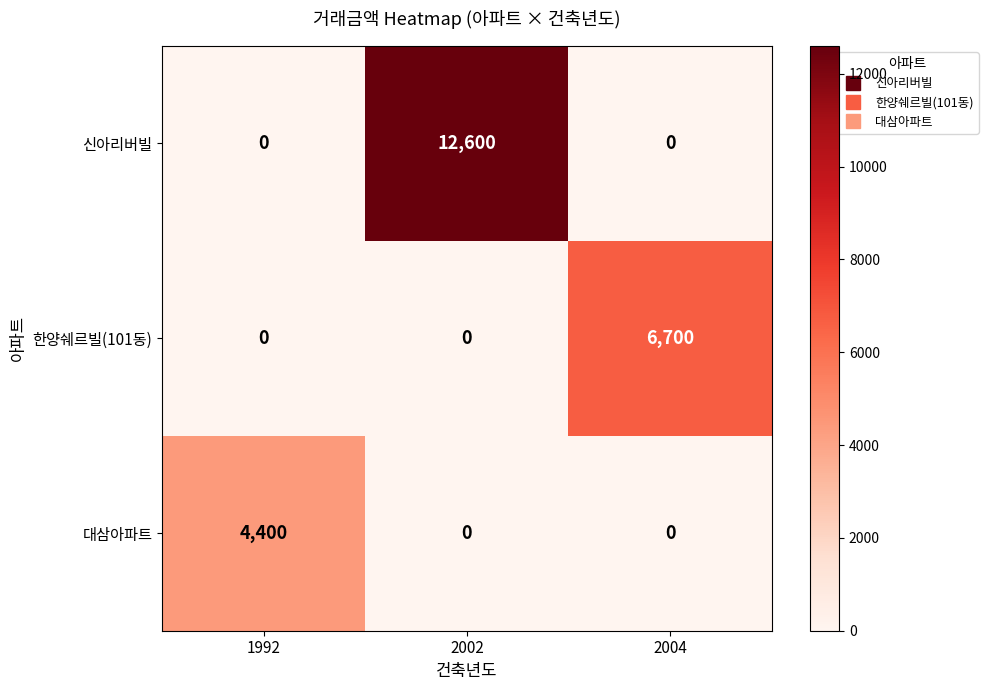

What is the maximum value shown in the chart?

12600